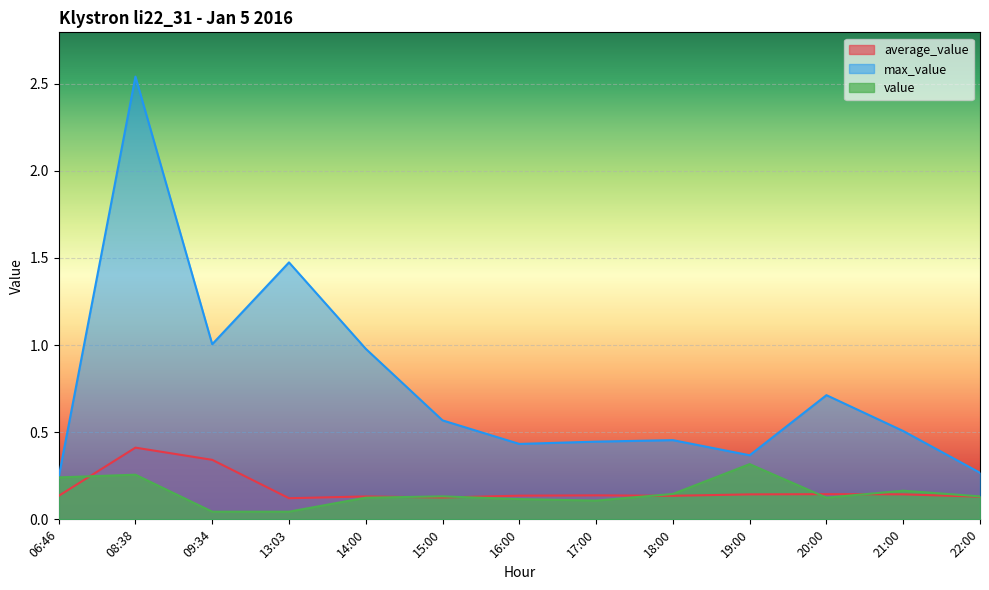

Which has a higher value, 09:34 or 21:00?

09:34